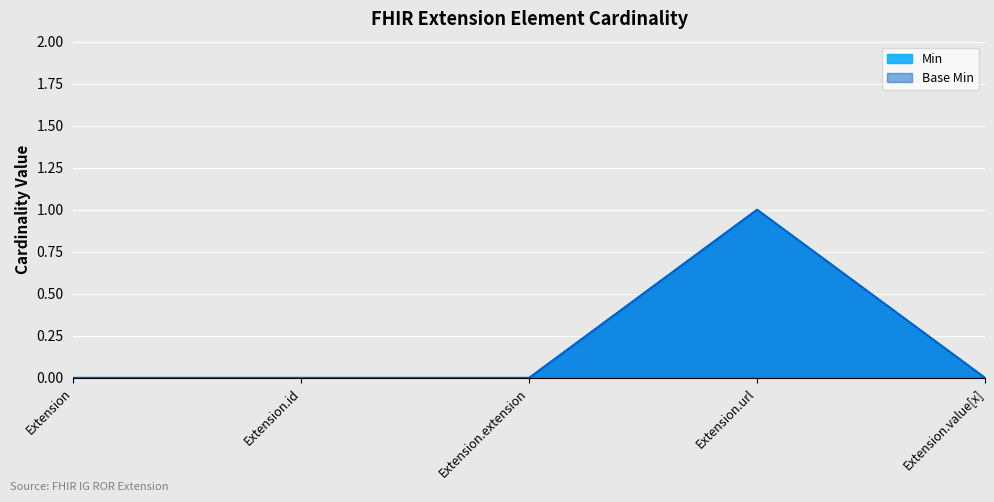

What position from the left is Extension?

1